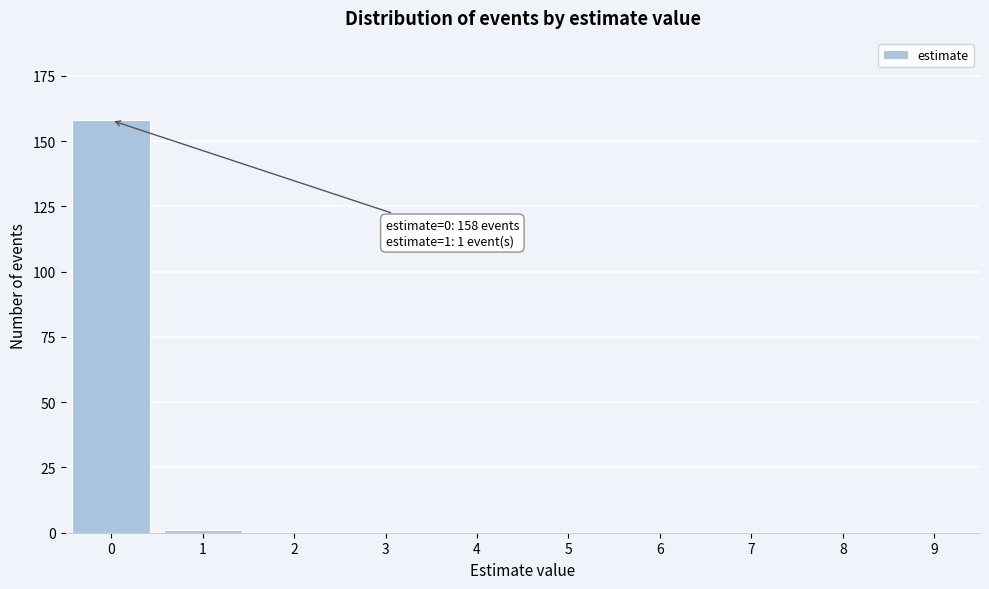

Reading left to right, transcribe all the data shown in this chart.

0=158	1=1	2=0	3=0	4=0	5=0	6=0	7=0	8=0	9=0